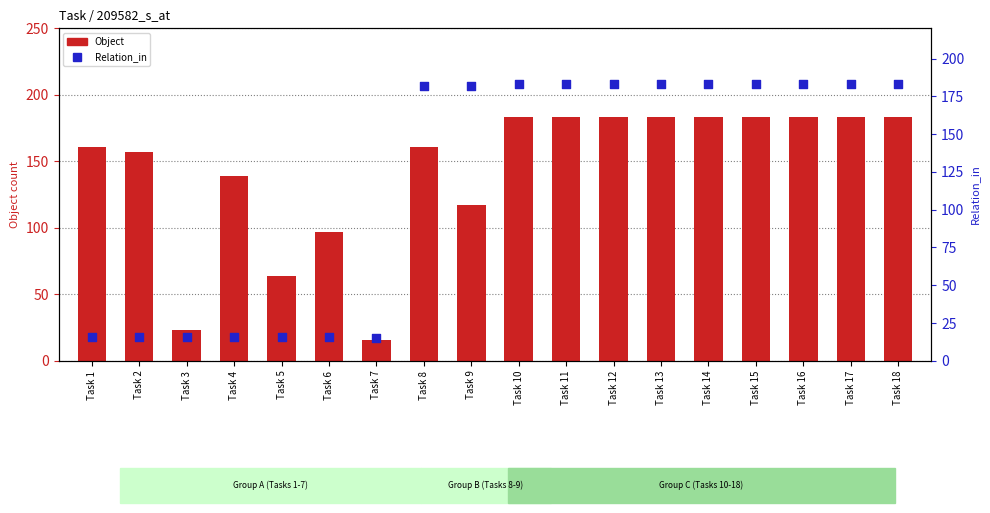

Which series reaches the minimum Y coordinate?

Relation_in